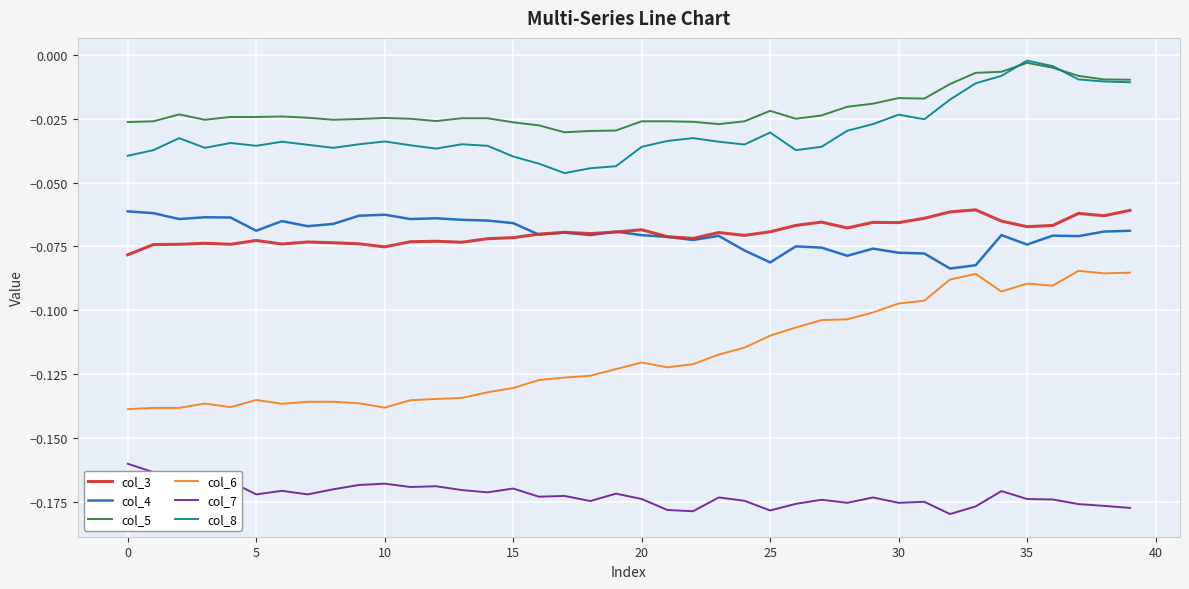

Which series has the widest spread of values?

col_6